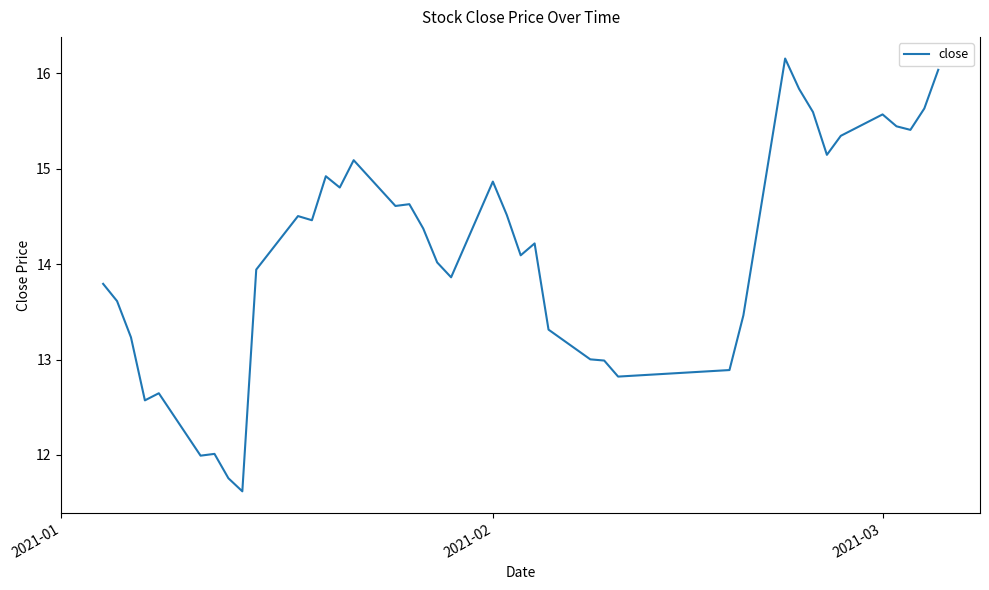

What is the greatest value displayed?

16.2